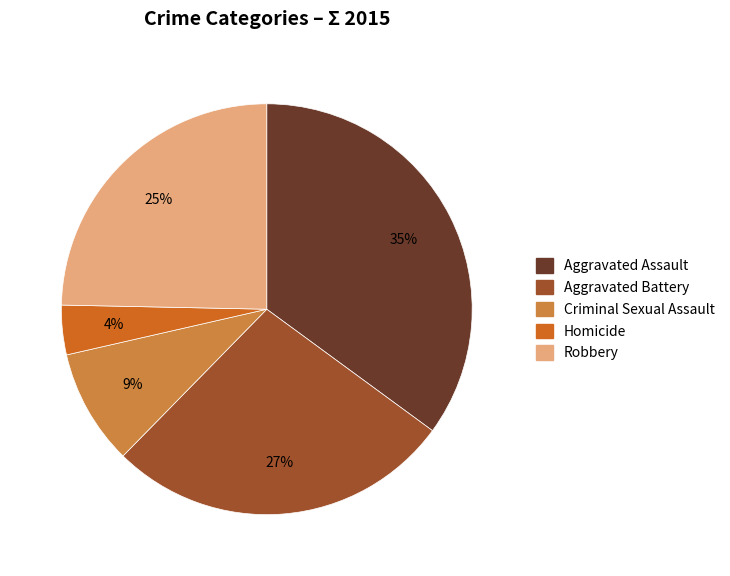

Is the sum of Aggravated Battery and Robbery greater than half?

Yes